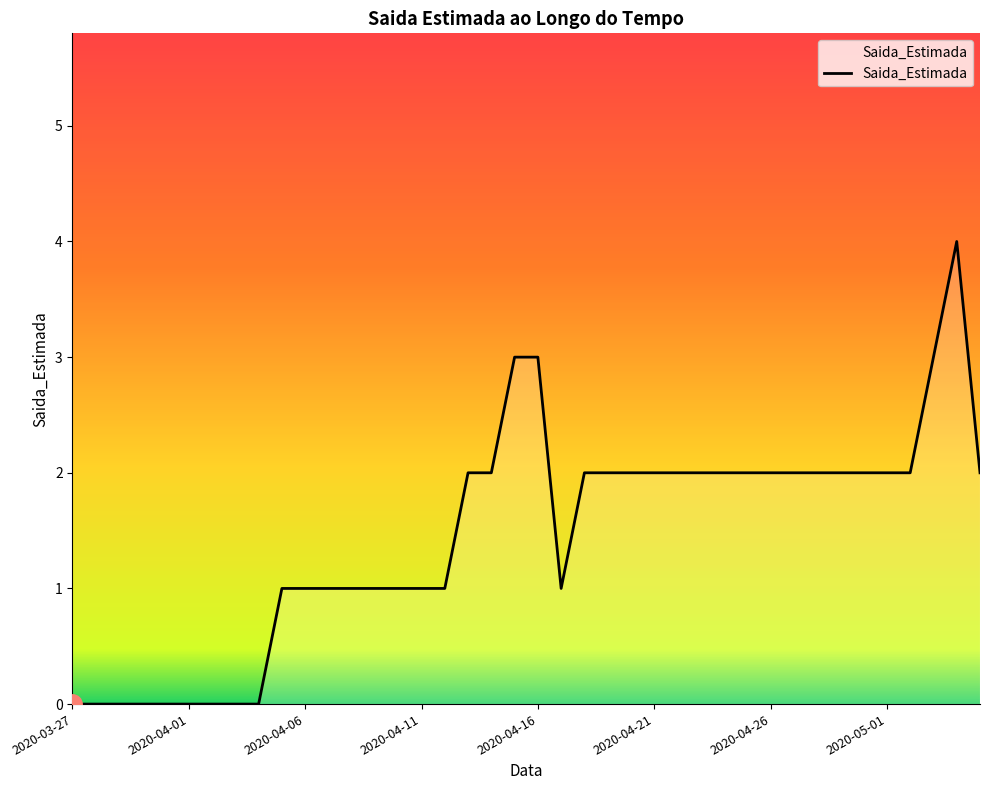

Reading left to right, transcribe all the data shown in this chart.

0	0	0	0	0	0	0	0	0	1	1	1	1	1	1	1	1	2	2	3	3	1	2	2	2	2	2	2	2	2	2	2	2	2	2	2	2	3	4	2